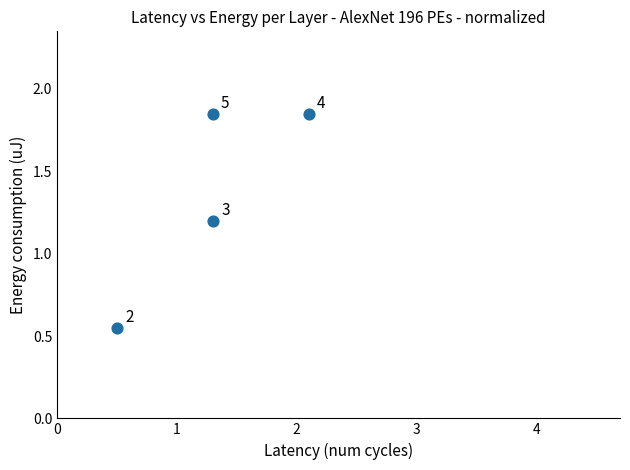

What is the range of X values (max minus min)?

1.6